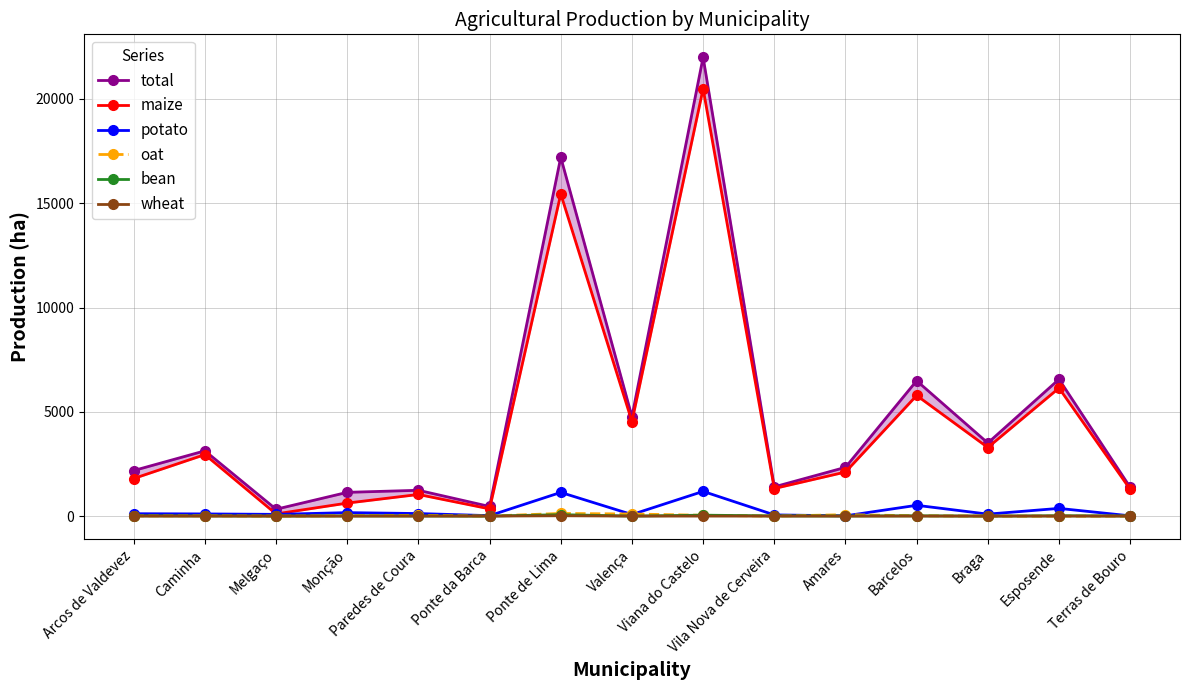

What is the value of the oat point at the 4th from the left?

16.7